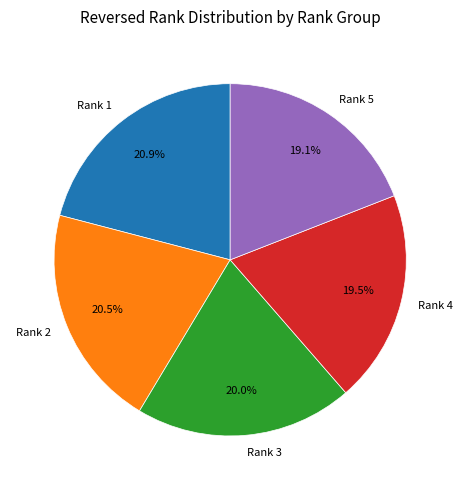

To the nearest percent, what is the average slice percentage?

20%